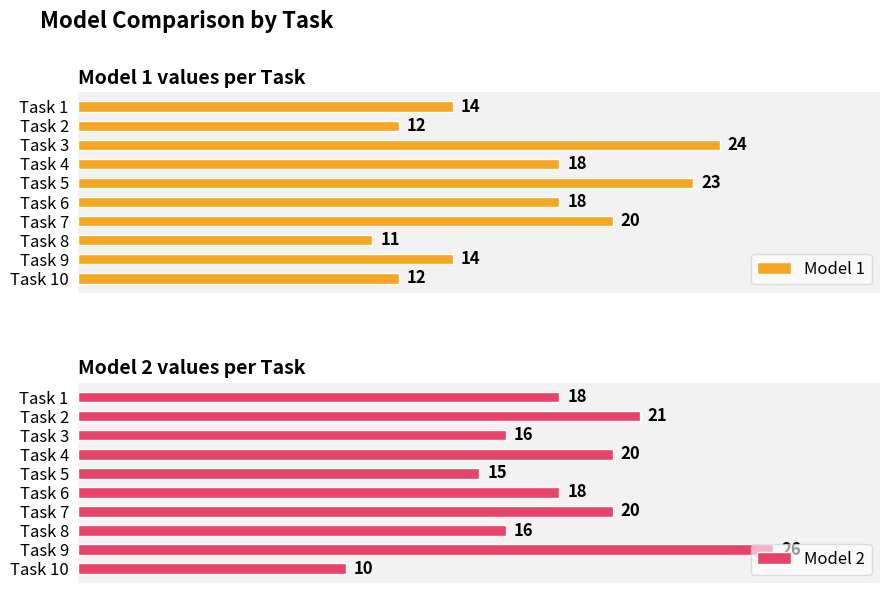

At Task 7, list the series in order from largest to smallest.

Model 1, Model 2